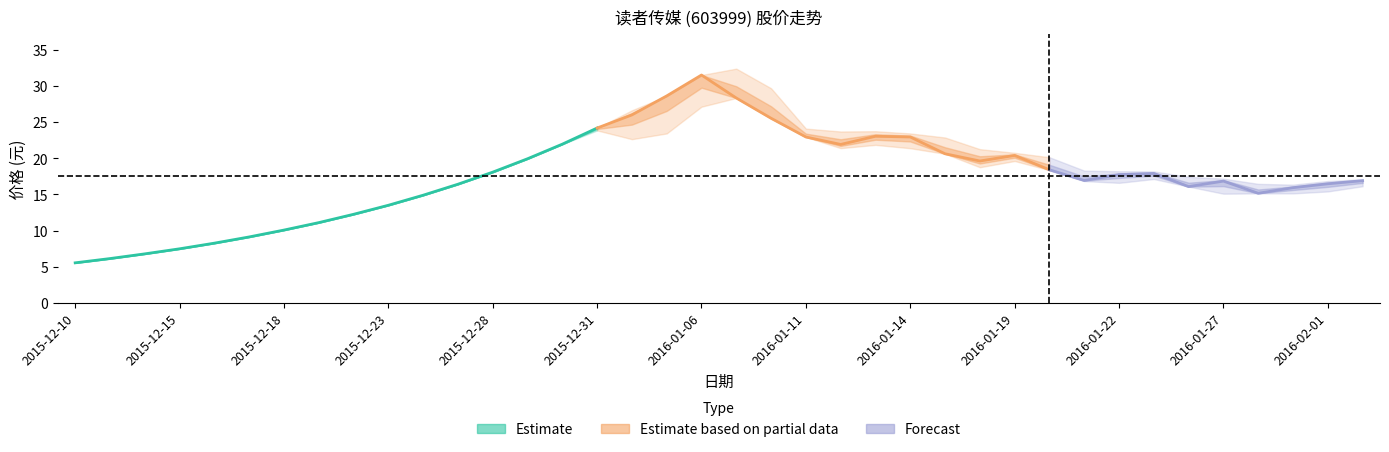

How many data points in 最高 are above 18?

20